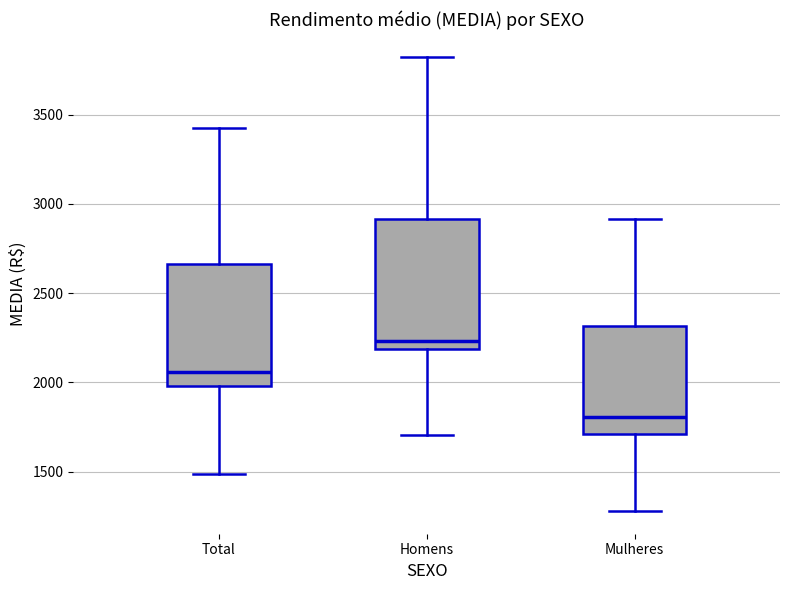

Reading left to right, transcribe this box plot: for each box, give where its median line is, the range the box spans, and where its two whiskers end, as read against the y-axis. The values are not printed on the chart, so give them approximately, as read against the axis.

Total: median 2050, box 2000 to 2650, whiskers 1500 to 3400
Homens: median 2250, box 2200 to 2900, whiskers 1700 to 3800
Mulheres: median 1800, box 1700 to 2300, whiskers 1300 to 2900